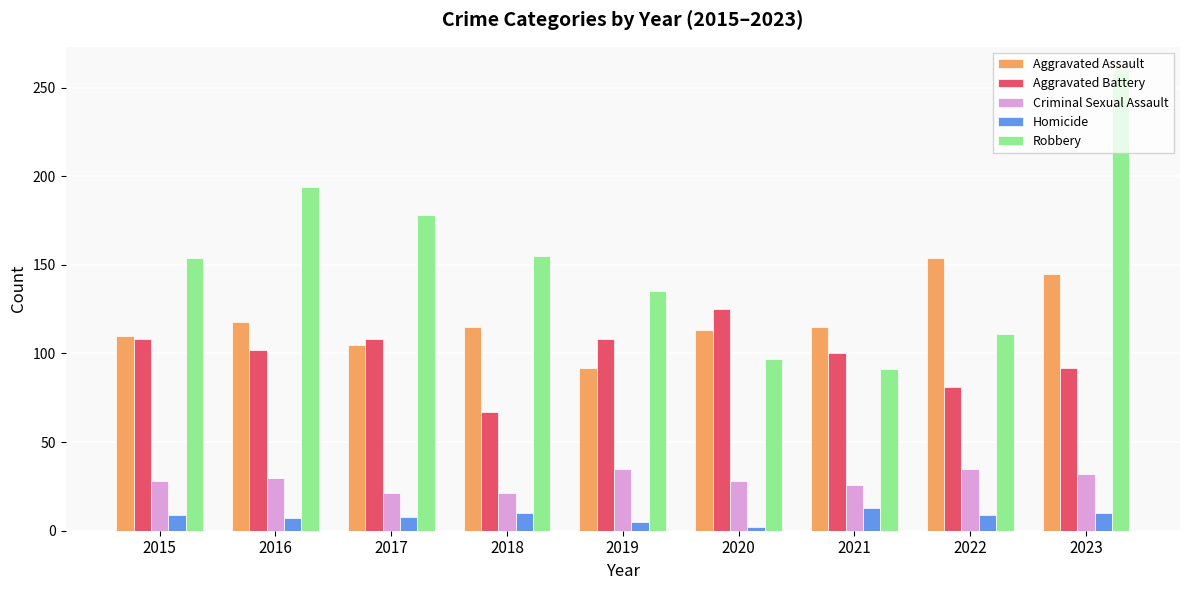

List the series in order of their peak value, lowest first.

Homicide, Criminal Sexual Assault, Aggravated Battery, Aggravated Assault, Robbery